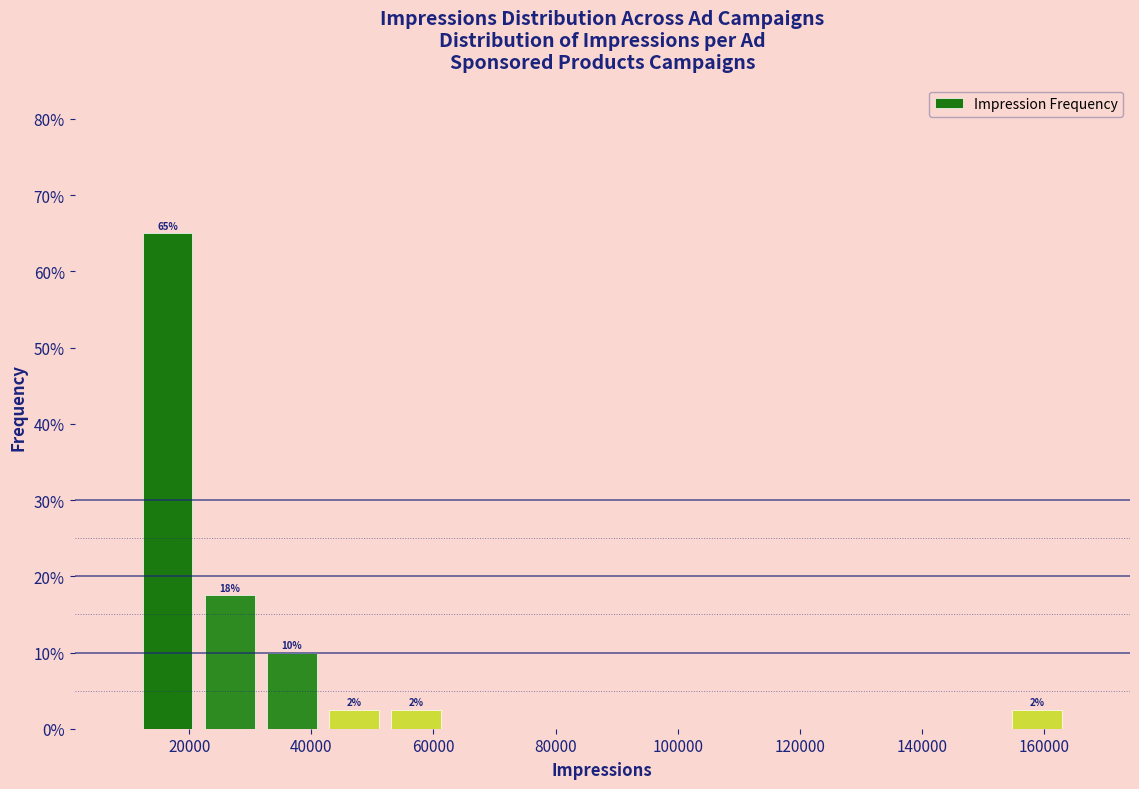

Over which range of the x-axis is the bar tallest?

12000 to 22000